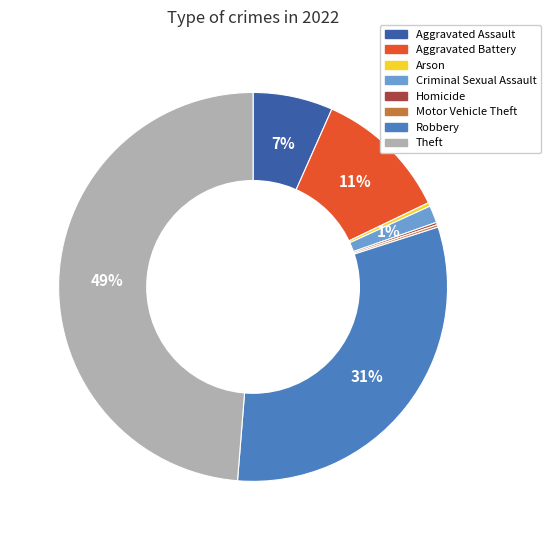

To the nearest percent, what is the difference between the Robbery and Aggravated Battery slice percentages?

20%